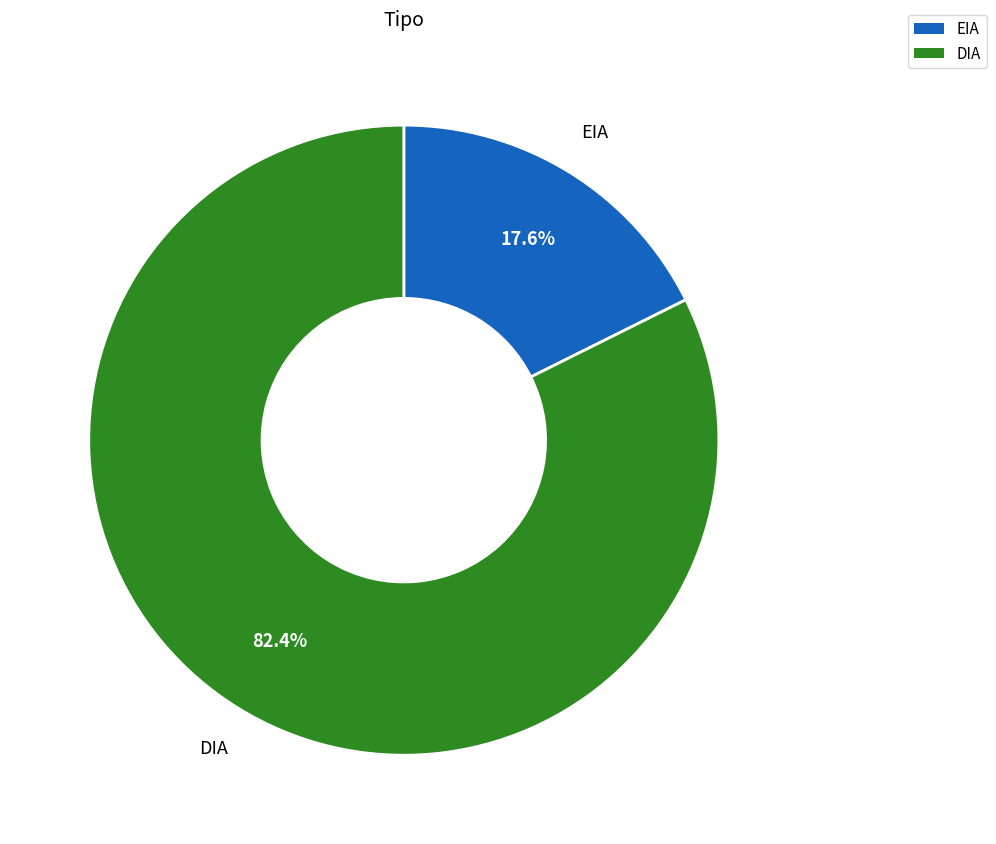

What is the total percentage of DIA and EIA?

100.0%